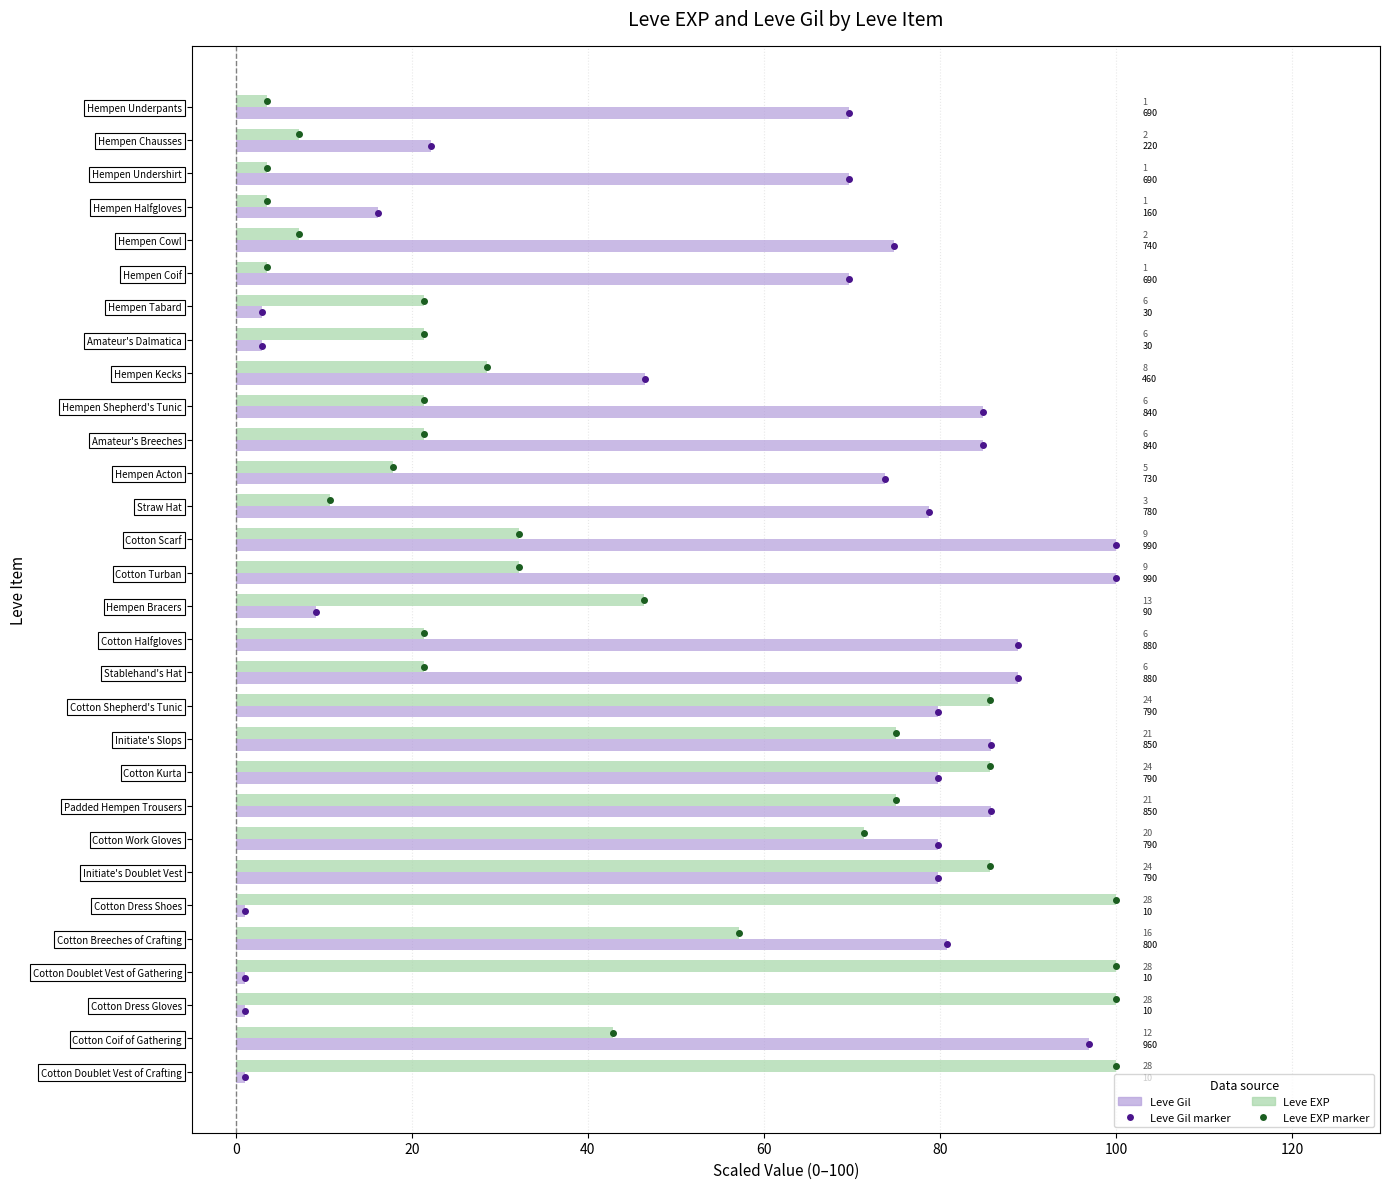

How many groups of bars are there?

30